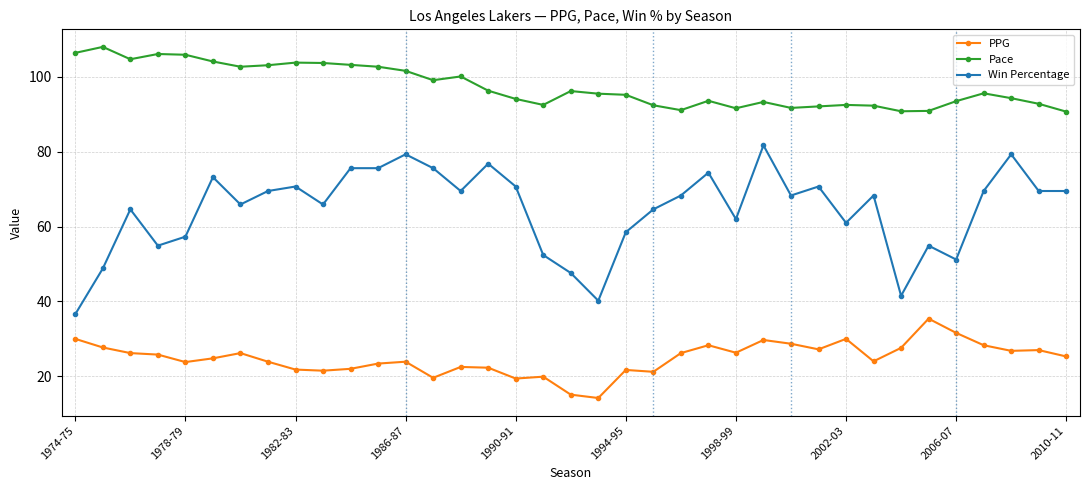

Count the number of data series in this chart.

3